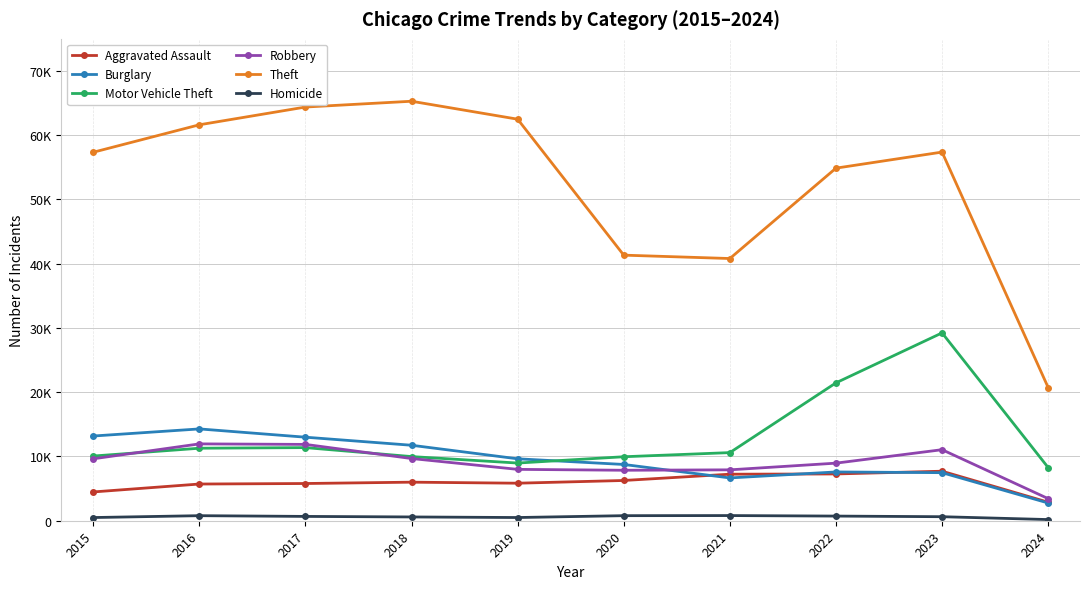

True or false: Homicide and Aggravated Assault intersect in this chart.

False